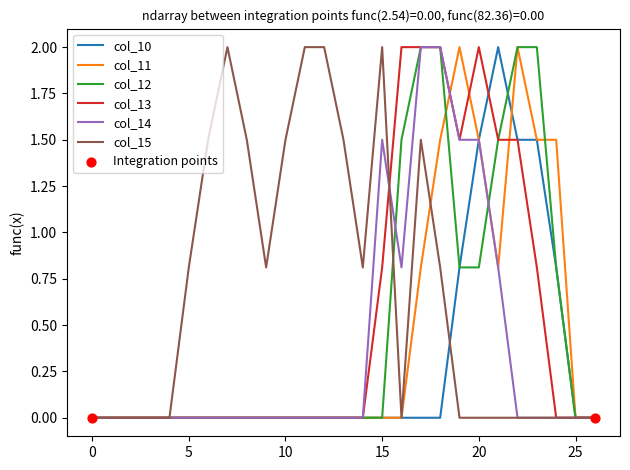

What is the maximum value shown in the chart?

2.0